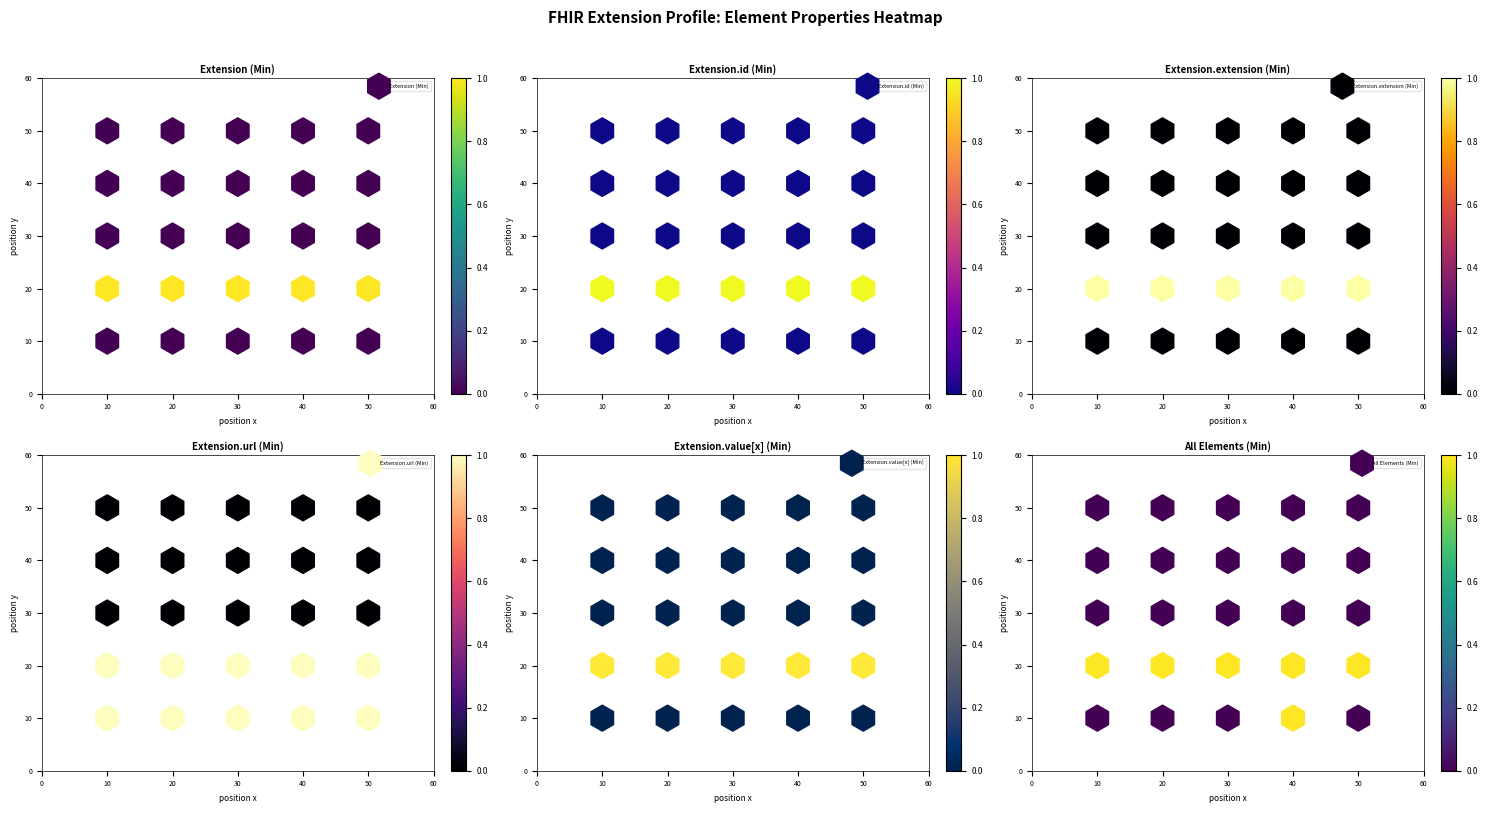

What is the approximate value of Extension.value[x] (Min) at 10?

10